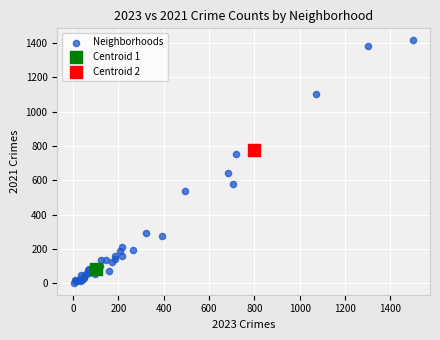

What are all the series names shown in the legend?

Neighborhoods, Centroid 1, Centroid 2